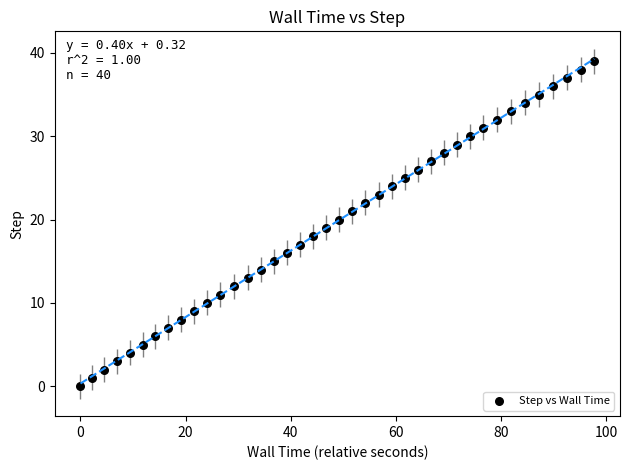

What is the range of Y values (max minus min)?

39